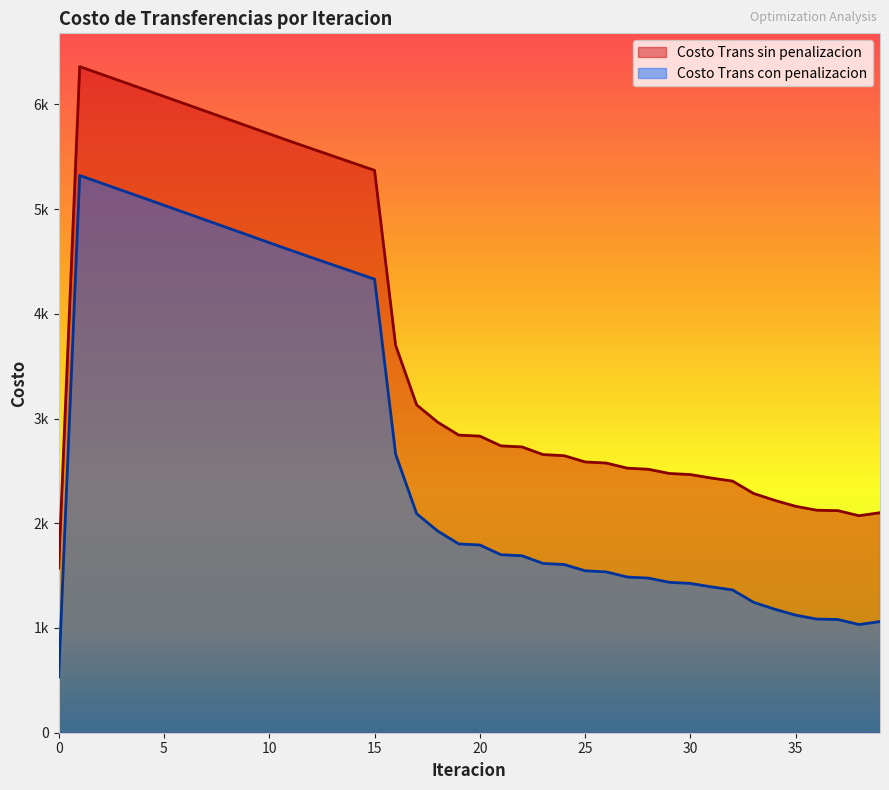

Count the number of categories in the chart.

40